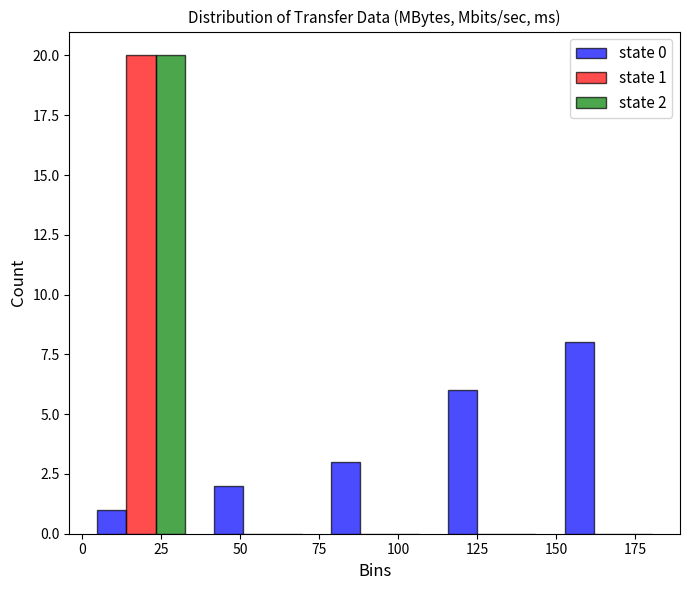

In the state 0 series, which range on the x-axis has the tallest bar?

150 to 185